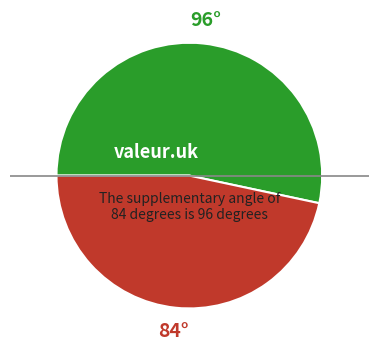

Is there any slice that represents more than half of the pie?

Yes